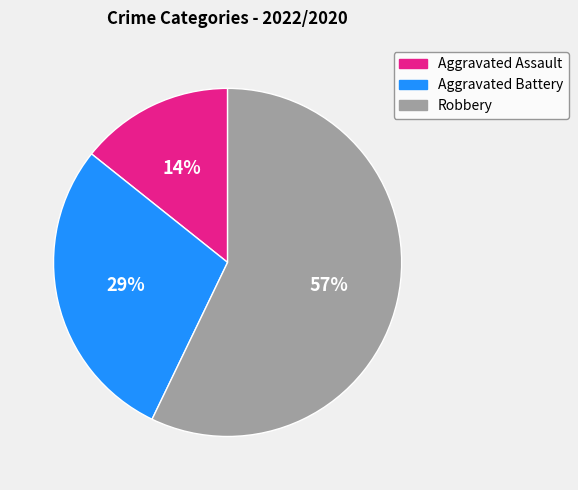

How many segments does this pie chart have?

3